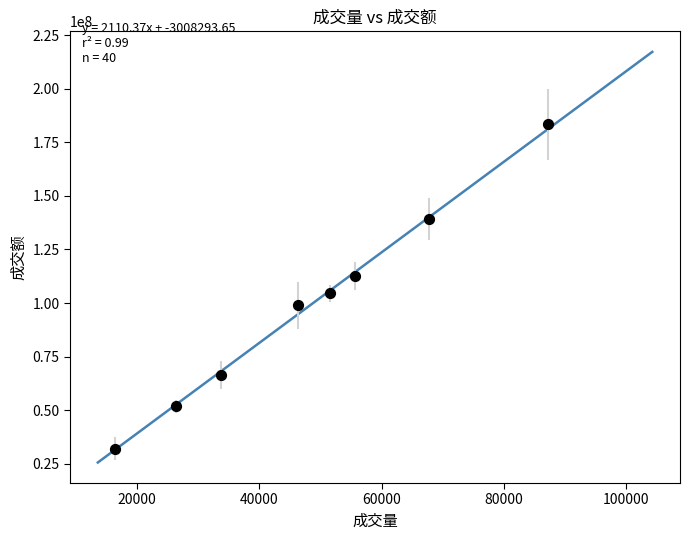

What is the range of X values (max minus min)?

71009.0